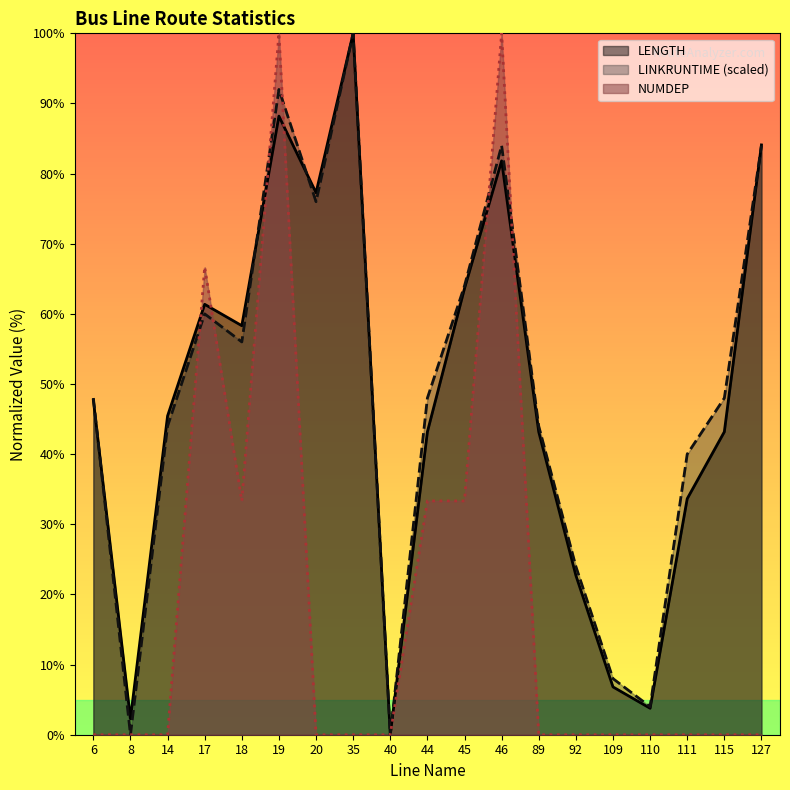

What is the spread (max minus min) of values at 45?

30.7